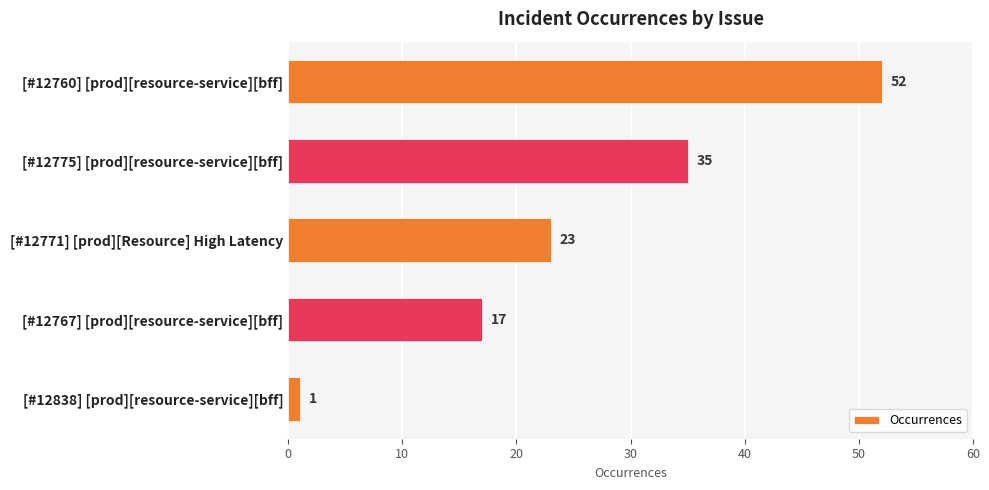

Count the number of categories in the chart.

5